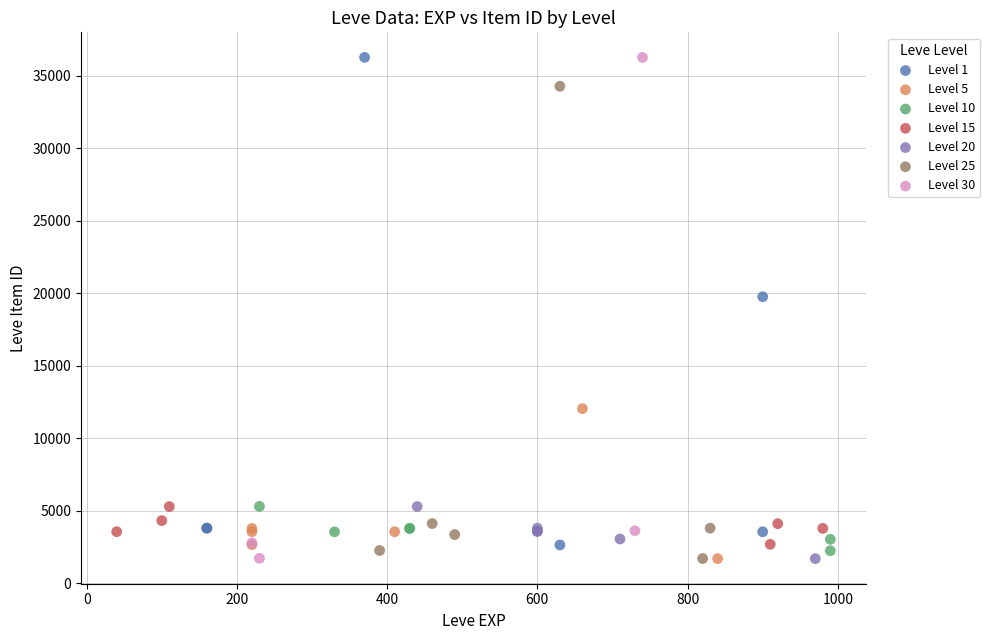

What are all the series names shown in the legend?

Level 1, Level 5, Level 10, Level 15, Level 20, Level 25, Level 30